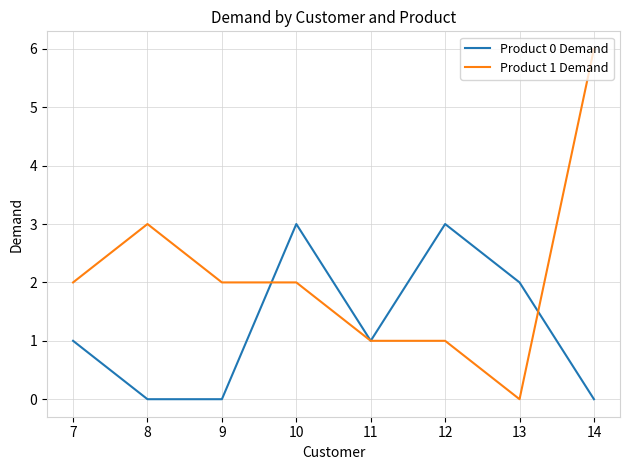

Which series has the widest spread of values?

Product 1 Demand